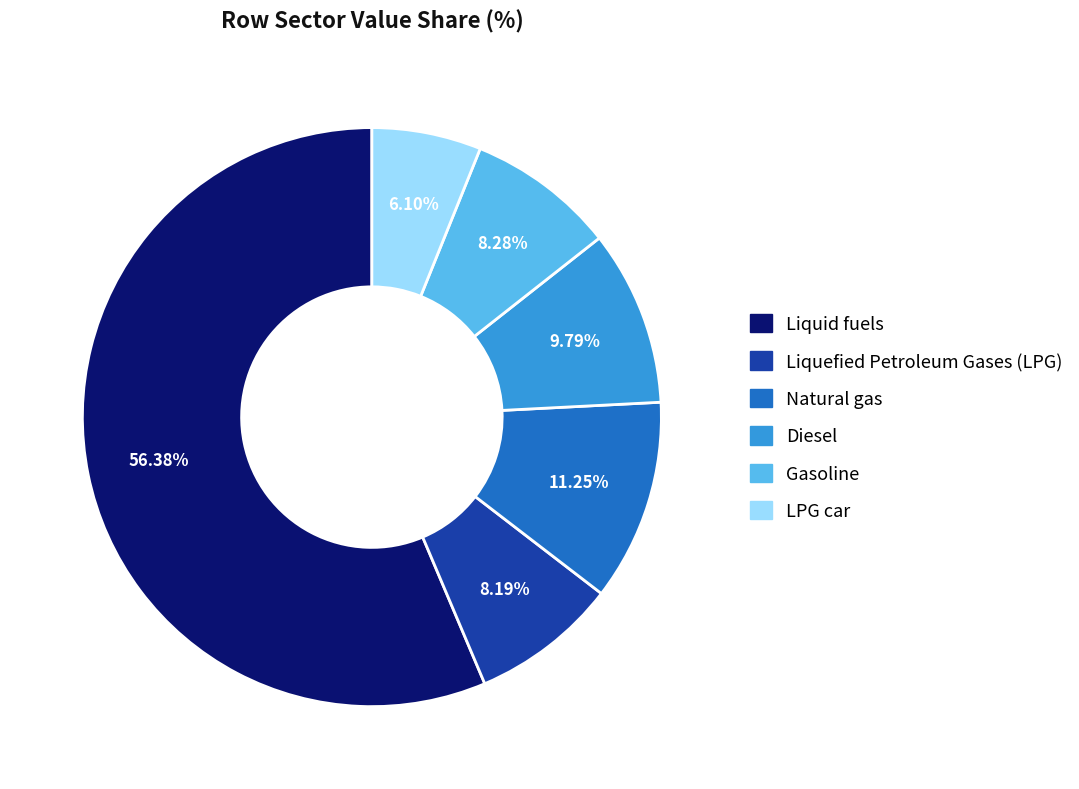

Which slice is the largest?

Liquid fuels